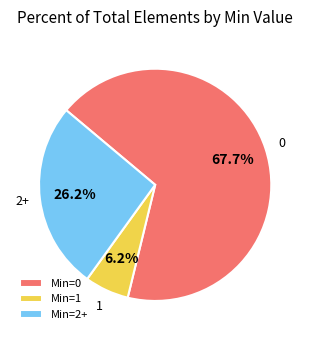

Is 2+ the majority of the pie?

No